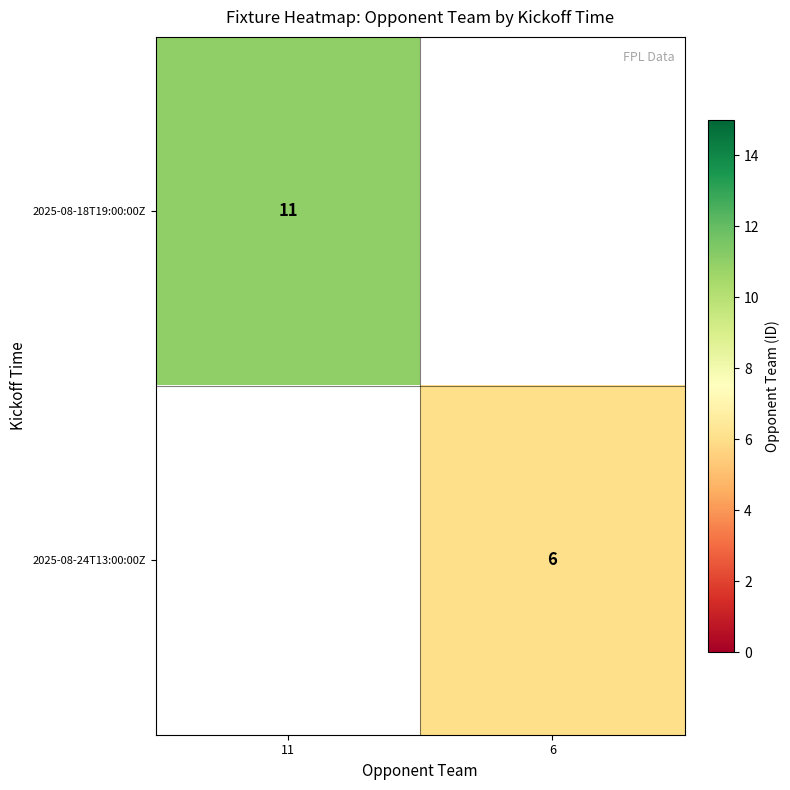

Is the value of 2025-08-24T13:00:00Z at 6 greater than the value of 2025-08-18T19:00:00Z at 11?

No